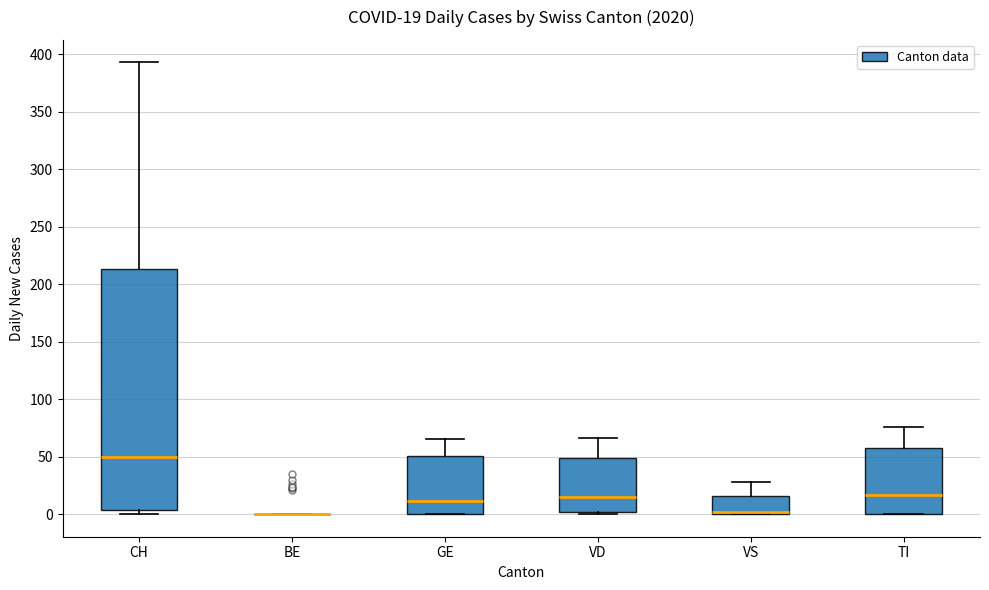

Which box is the tallest, from its lower edge to its upper edge?

CH